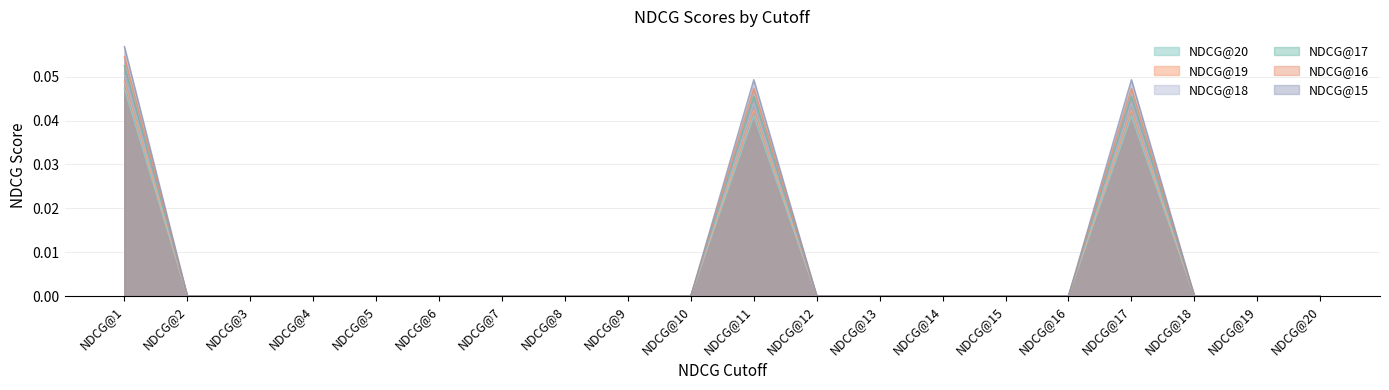

True or false: NDCG@20 has a value of 0.0 at NDCG@3.

True